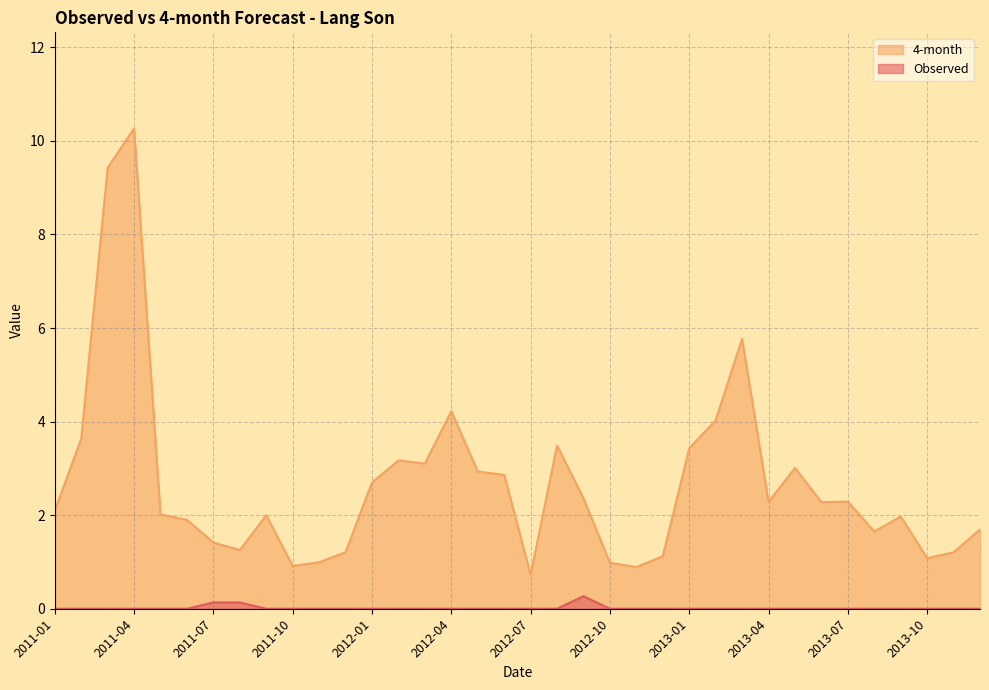

Reading left to right, transcribe all the data shown in this chart.

Observed: 2011-01=0.0	2011-02=0.0	2011-03=0.0	2011-04=0.0	2011-05=0.0	2011-06=0.0	2011-07=0.1	2011-08=0.1	2011-09=0.0	2011-10=0.0	2011-11=0.0	2011-12=0.0	2012-01=0.0	2012-02=0.0	2012-03=0.0	2012-04=0.0	2012-05=0.0	2012-06=0.0	2012-07=0.0	2012-08=0.0	2012-09=0.3	2012-10=0.0	2012-11=0.0	2012-12=0.0	2013-01=0.0	2013-02=0.0	2013-03=0.0	2013-04=0.0	2013-05=0.0	2013-06=0.0	2013-07=0.0	2013-08=0.0	2013-09=0.0	2013-10=0.0	2013-11=0.0	2013-12=0.0
4-month: 2011-01=2.1	2011-02=3.6	2011-03=9.4	2011-04=10.3	2011-05=2.0	2011-06=1.9	2011-07=1.4	2011-08=1.3	2011-09=2.0	2011-10=0.9	2011-11=1.0	2011-12=1.2	2012-01=2.7	2012-02=3.2	2012-03=3.1	2012-04=4.2	2012-05=2.9	2012-06=2.9	2012-07=0.7	2012-08=3.5	2012-09=2.4	2012-10=1.0	2012-11=0.9	2012-12=1.1	2013-01=3.4	2013-02=4.0	2013-03=5.8	2013-04=2.3	2013-05=3.0	2013-06=2.3	2013-07=2.3	2013-08=1.7	2013-09=2.0	2013-10=1.1	2013-11=1.2	2013-12=1.7